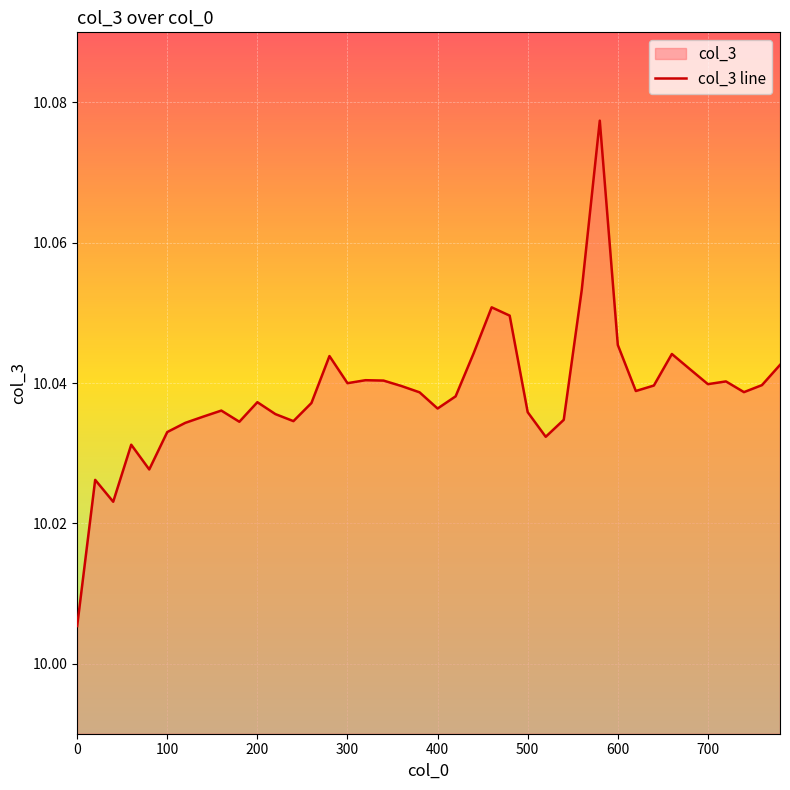

Does the chart display data point markers on the line(s)?

No